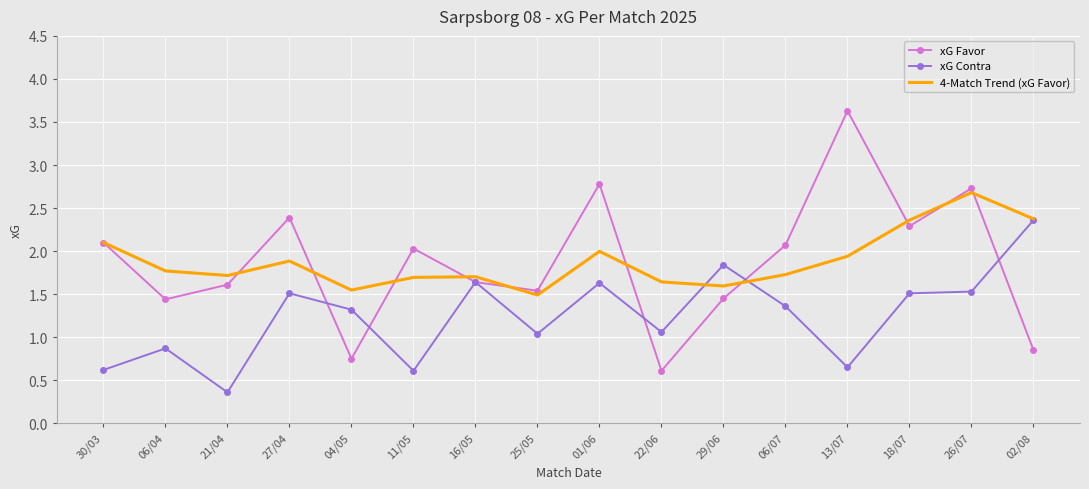

Rank the series at 26/07 from highest to lowest value.

xG Favor, 4-Match Trend (xG Favor), xG Contra